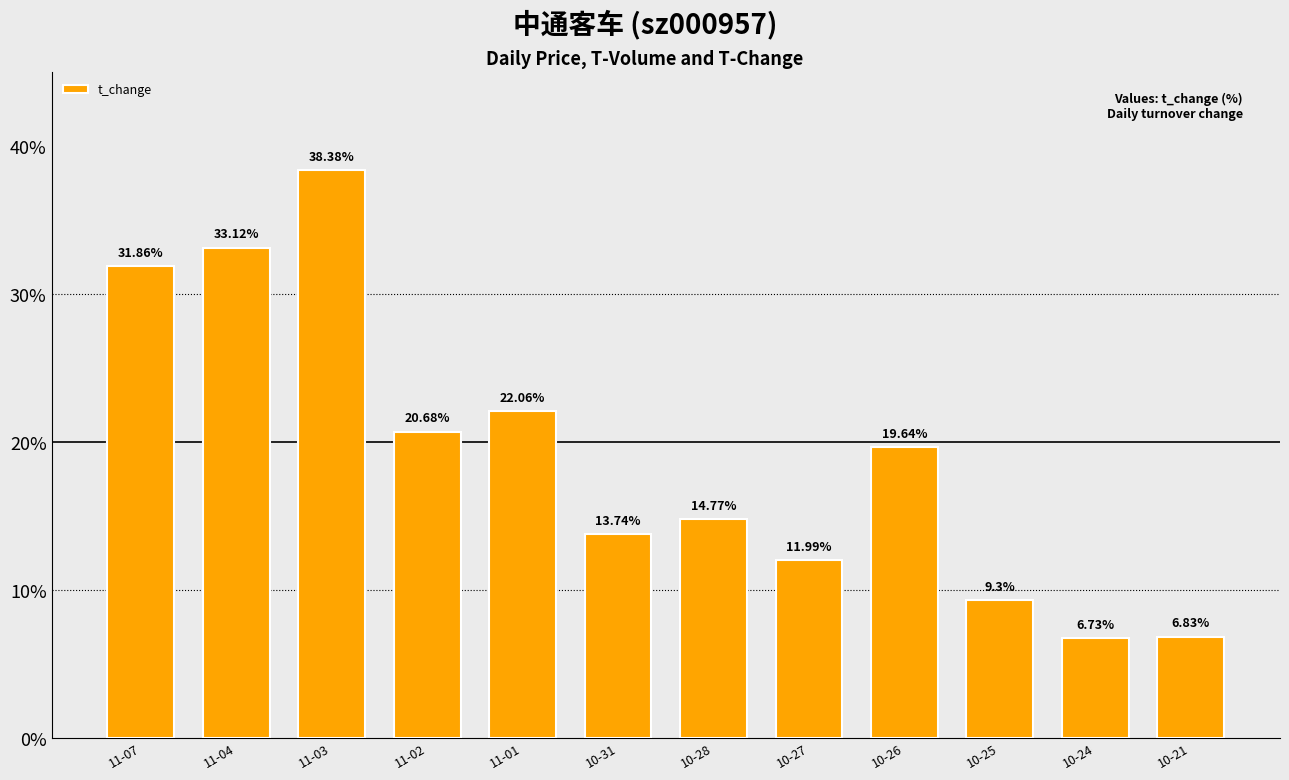

What is the average value?

19.1